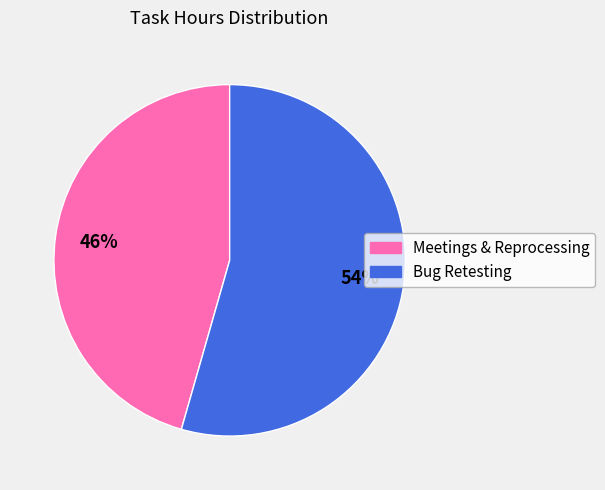

Count the number of slices in the pie.

2